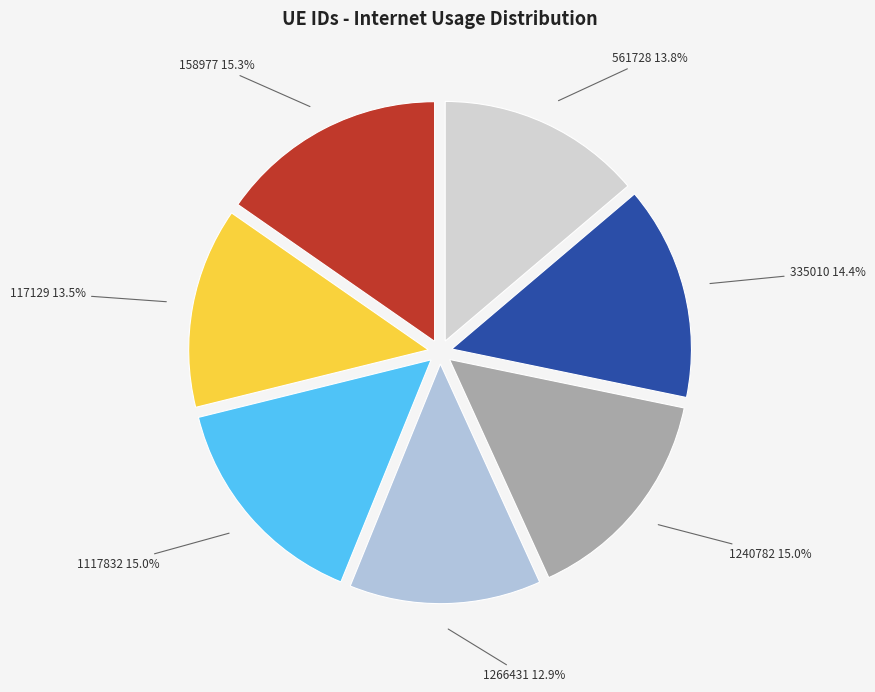

Is it true that 158977 is 4% of the pie?

False